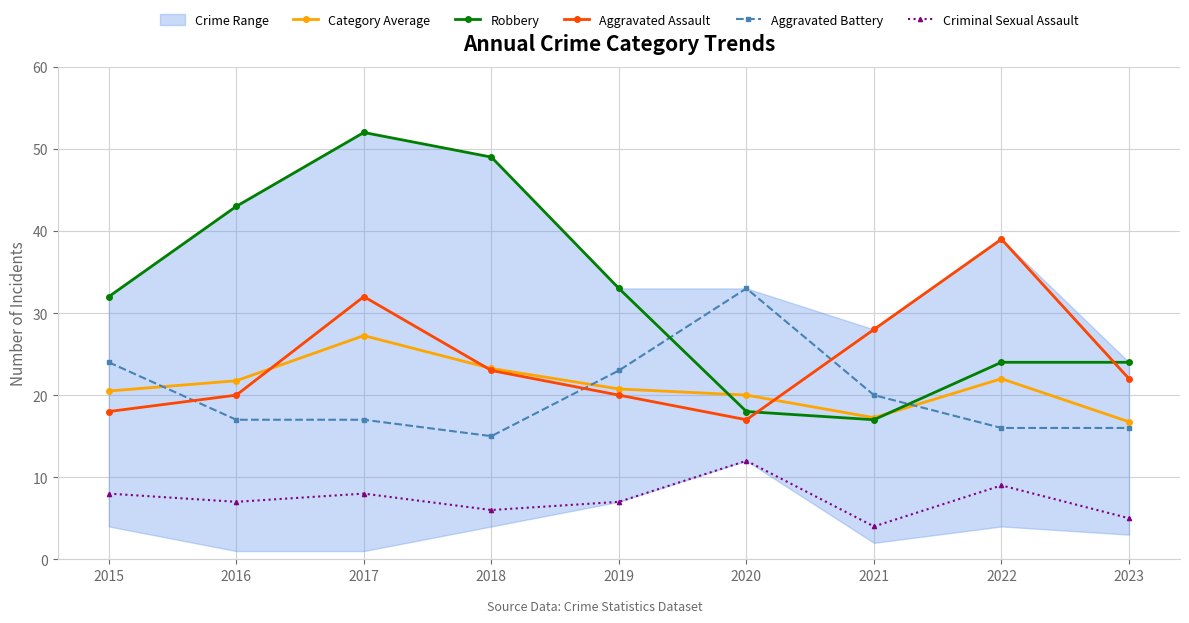

The value of Robbery at 2017 is 52.0. True or false?

True